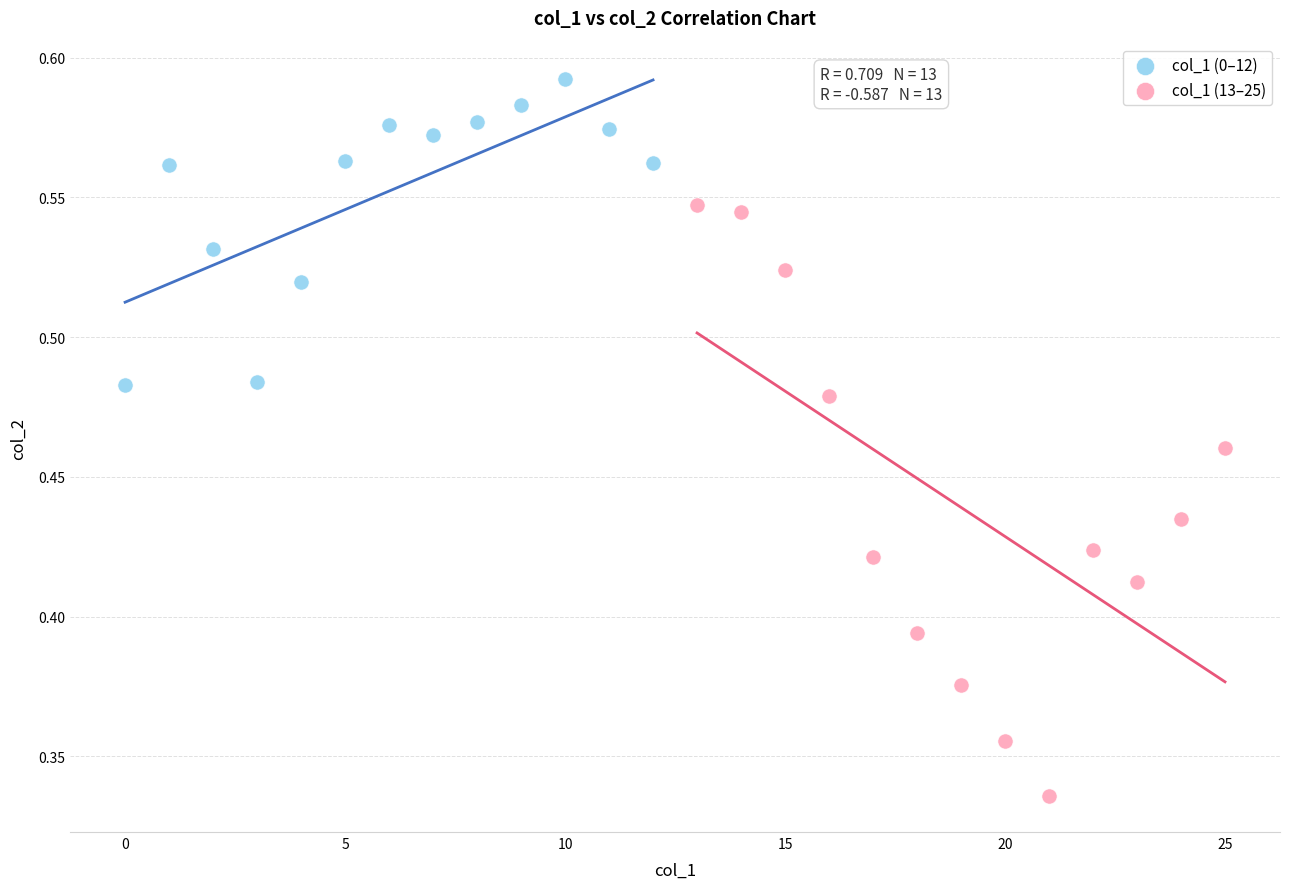

Which series has the widest spread of Y values?

col_1 (13–25)